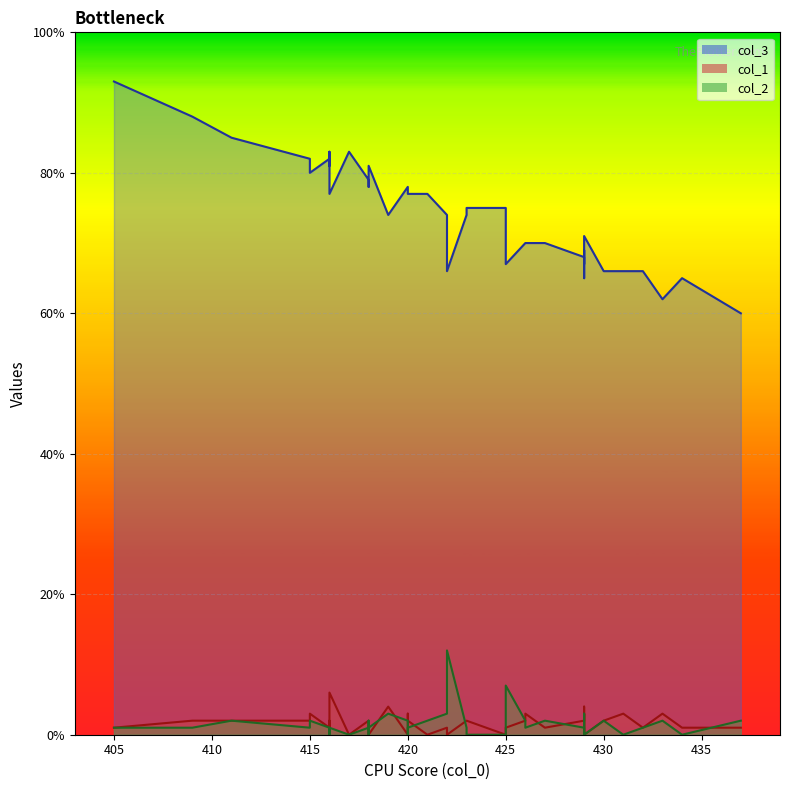

True or false: col_2 has a value of 6 at 418.

False